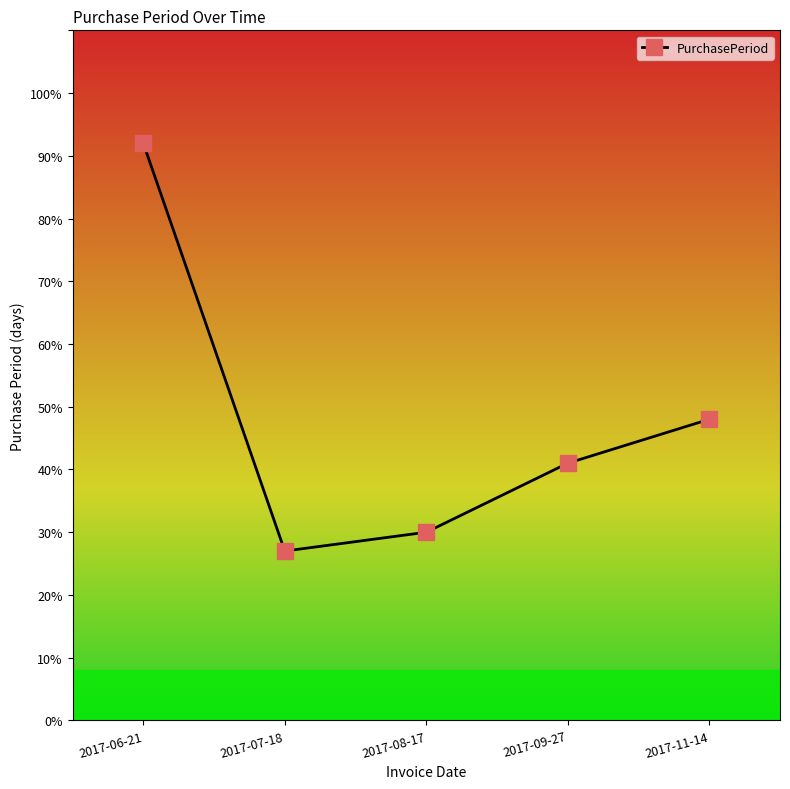

At which label does the data first exceed 41?

2017-06-21